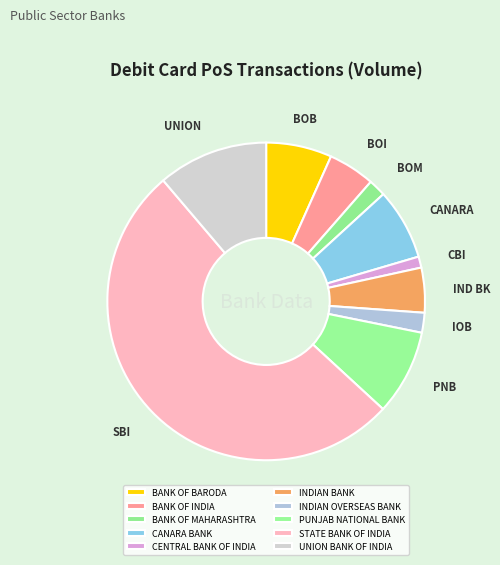

How many segments does this pie chart have?

10